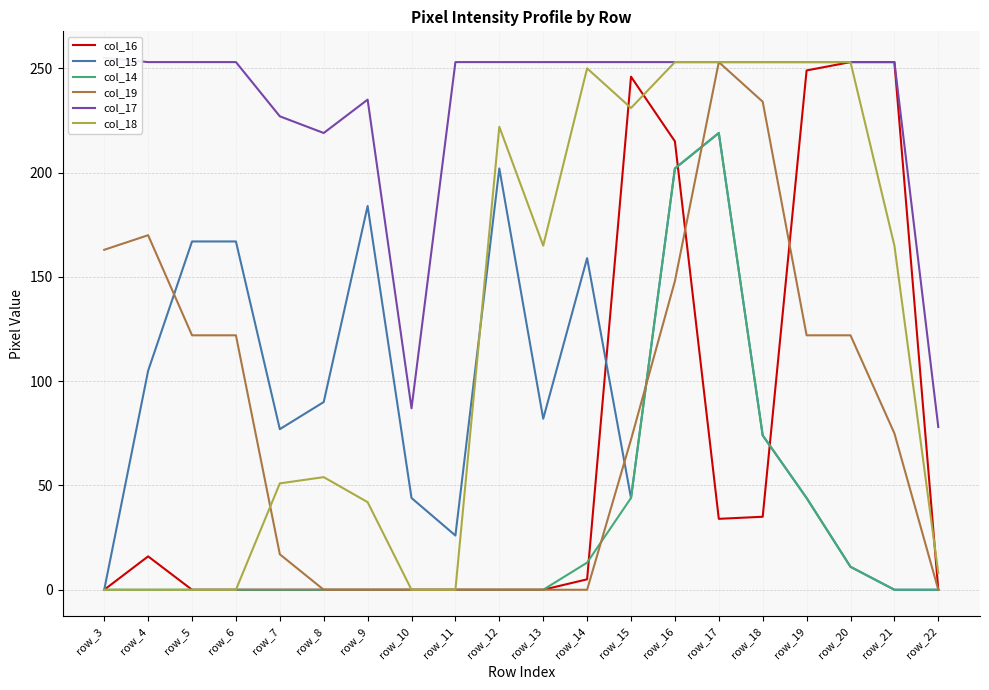

How many intersections are there between col_19 and col_15?

4